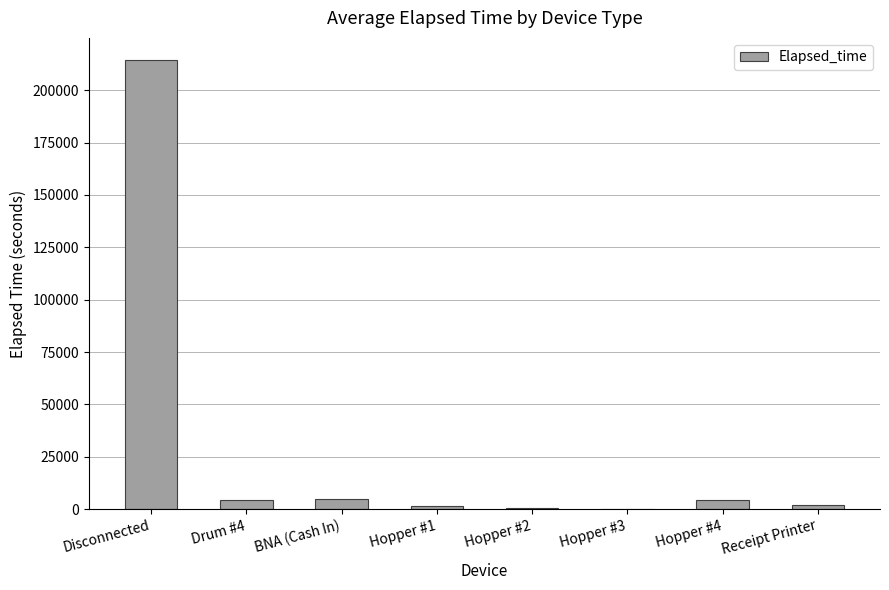

What is the greatest value displayed?

214245